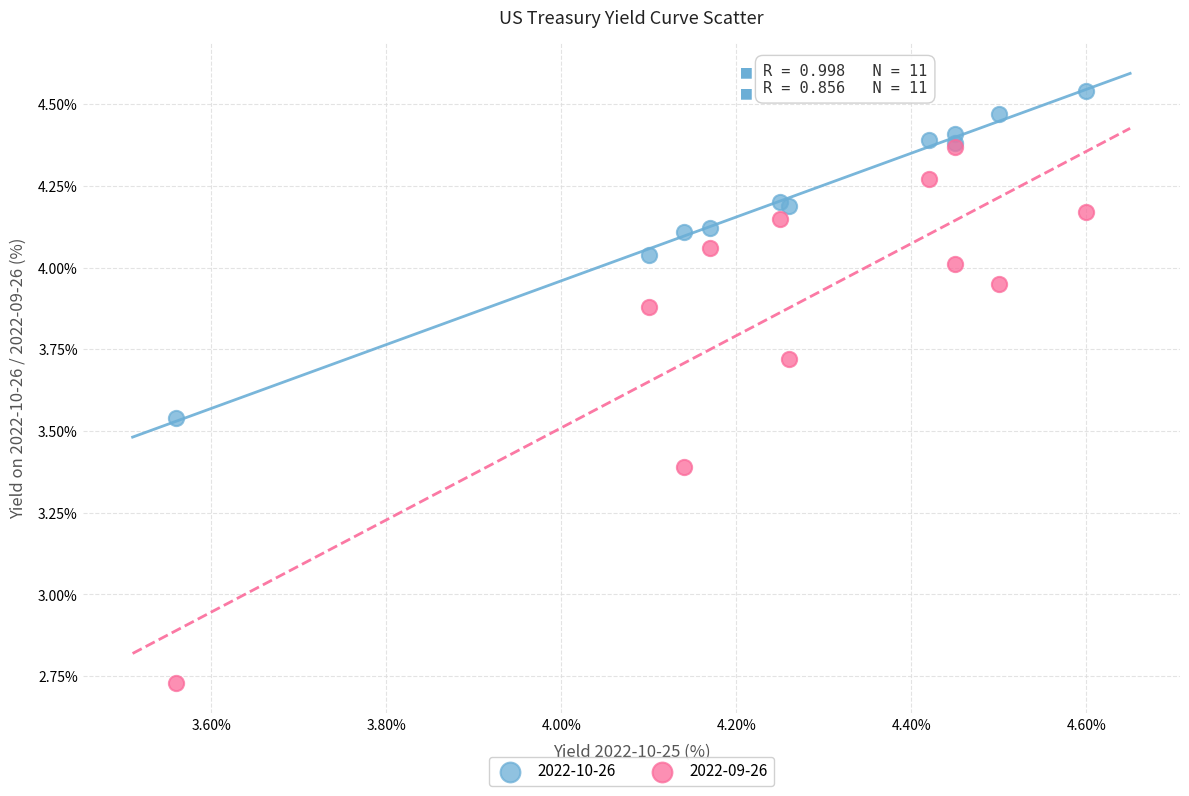

What are all the series names shown in the legend?

2022-10-26, 2022-09-26